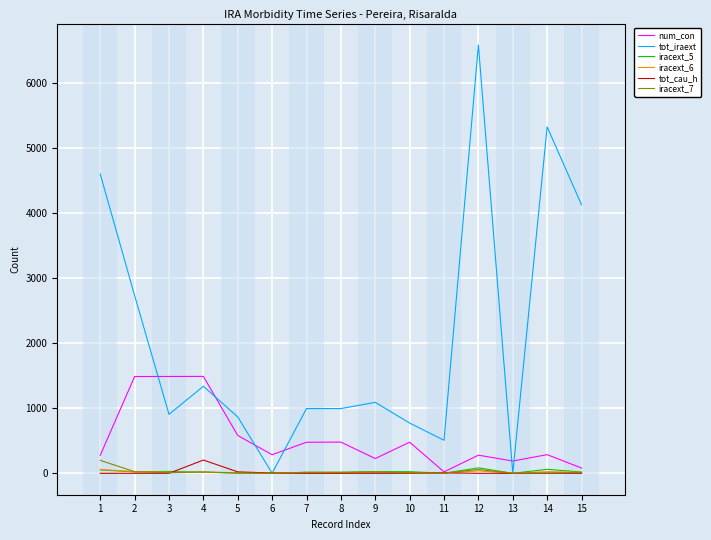

Which series has the widest spread of values?

tot_iraext